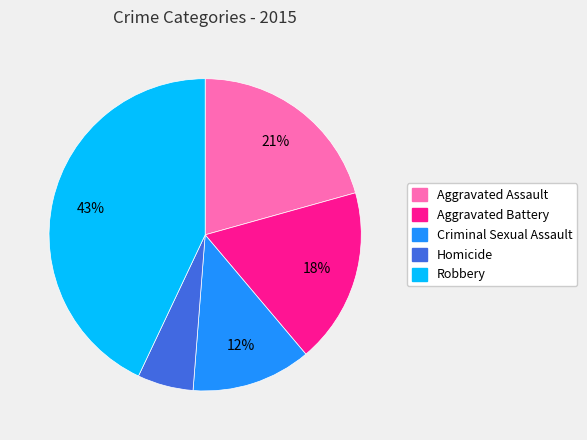

Which slice is the largest?

Robbery